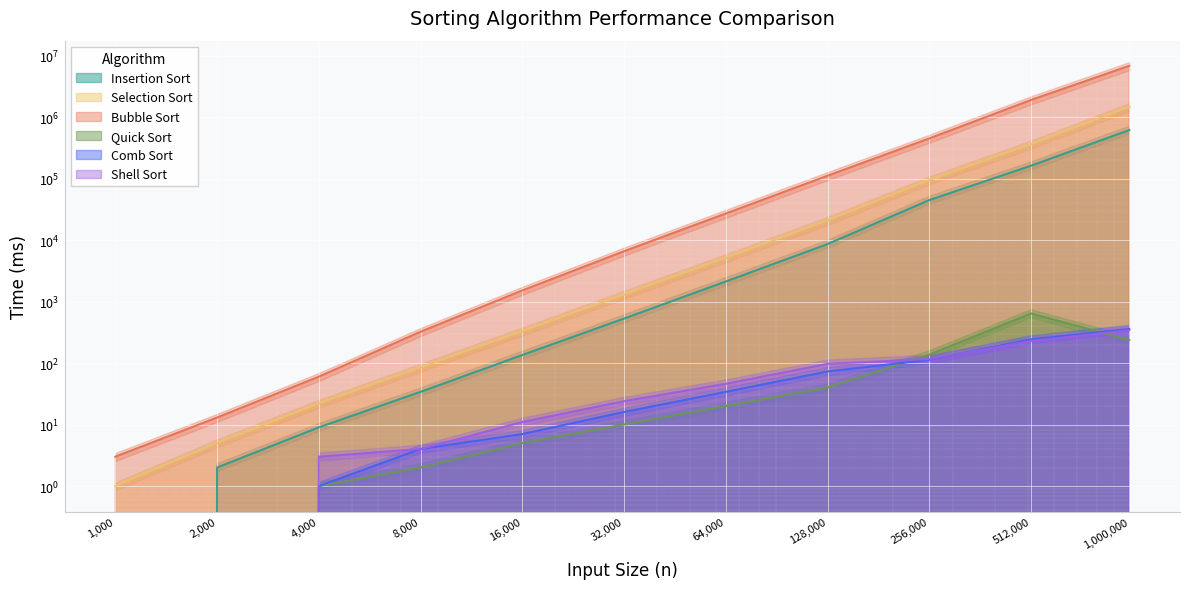

Rank the categories by Comb Sort value from lowest to highest.

1000, 2000, 4000, 8000, 16000, 32000, 64000, 128000, 256000, 512000, 1000000